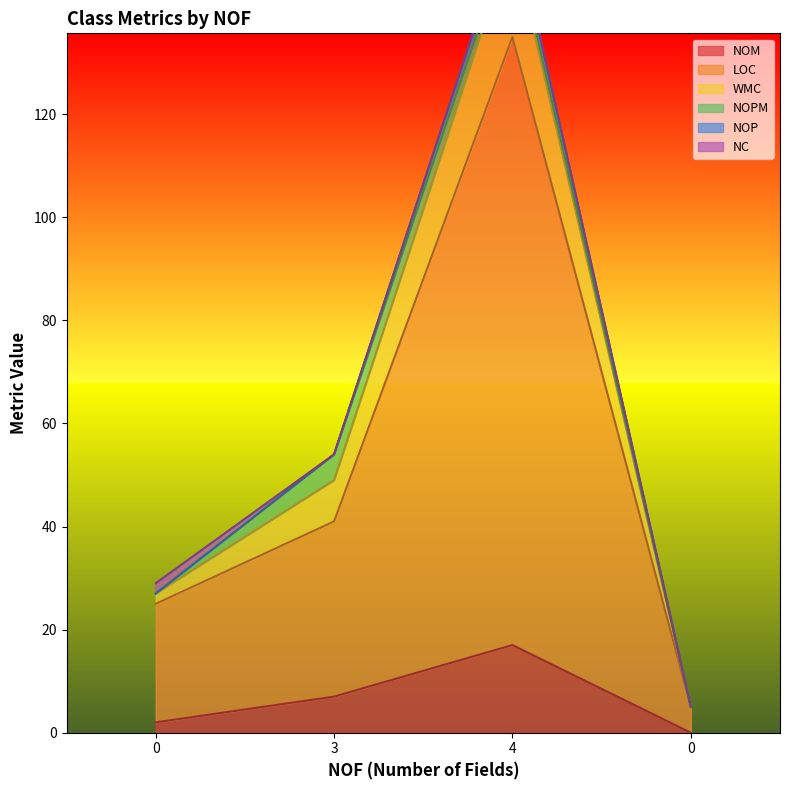

How many values in the NOM series are below 7?

2